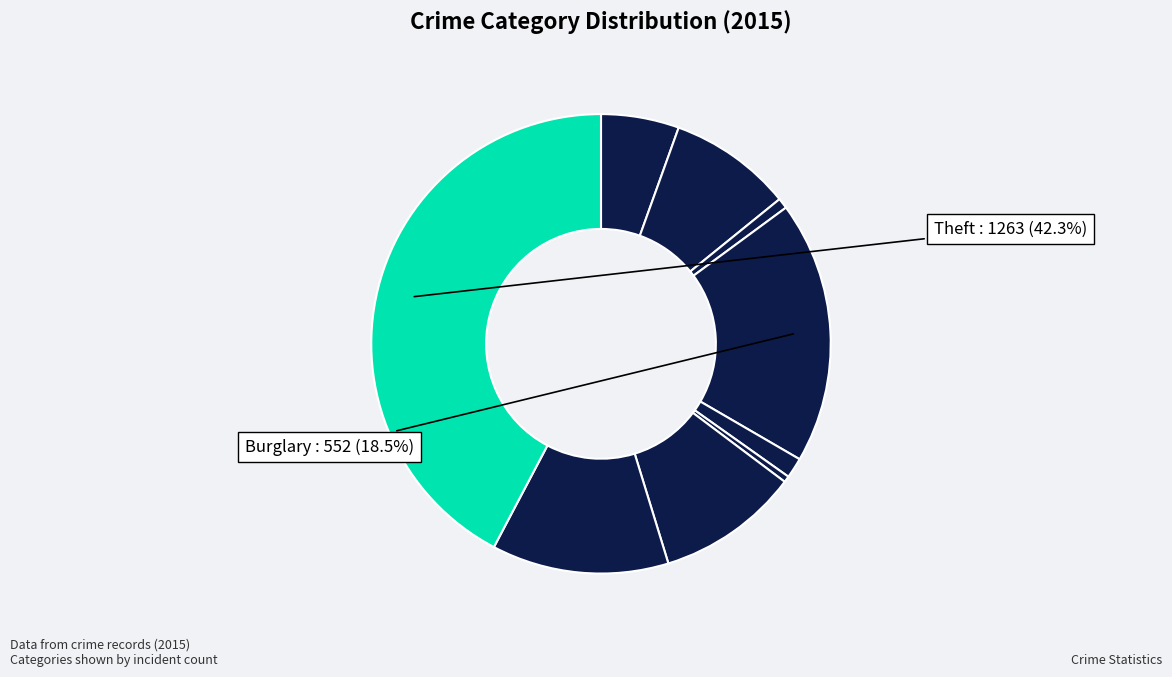

Count the number of slices in the pie.

9